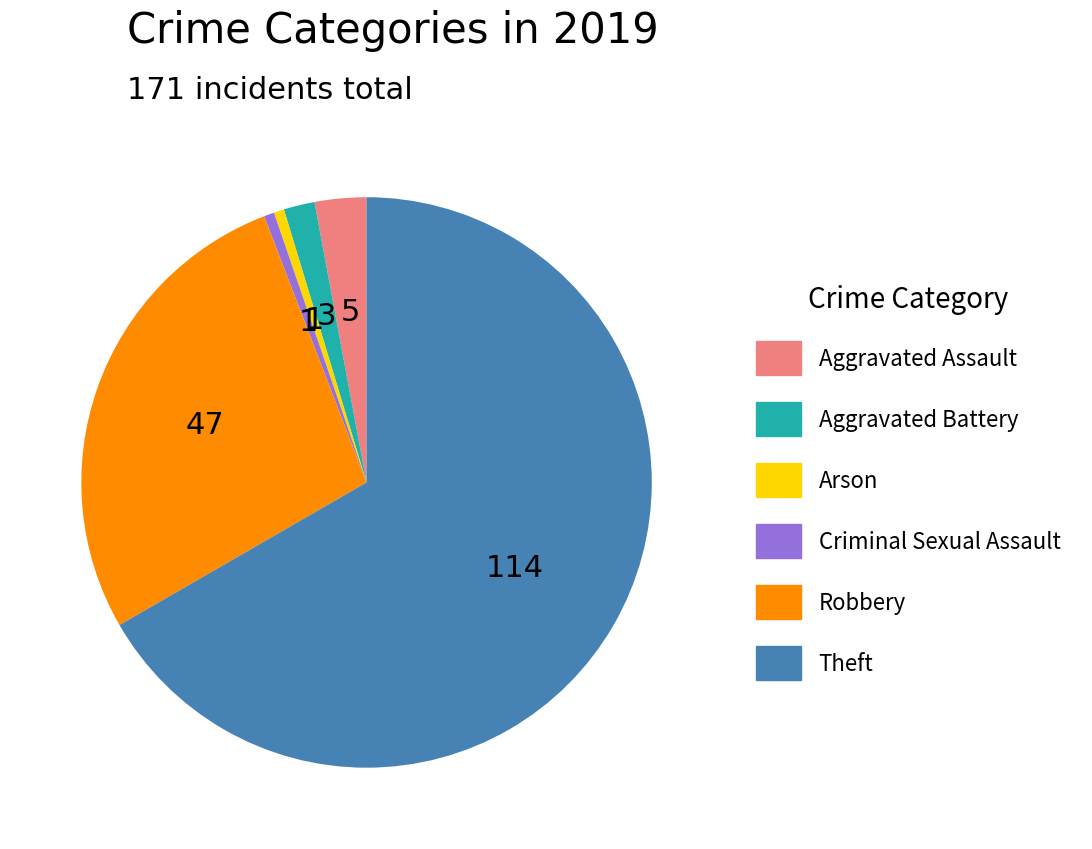

The Arson slice represents 11% of the pie. True or false?

False